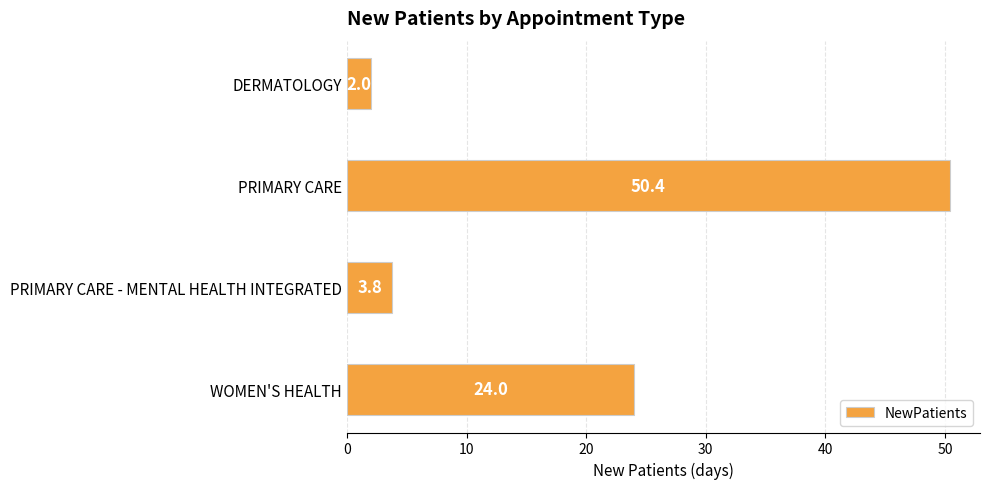

What is the sum of all values?

80.2